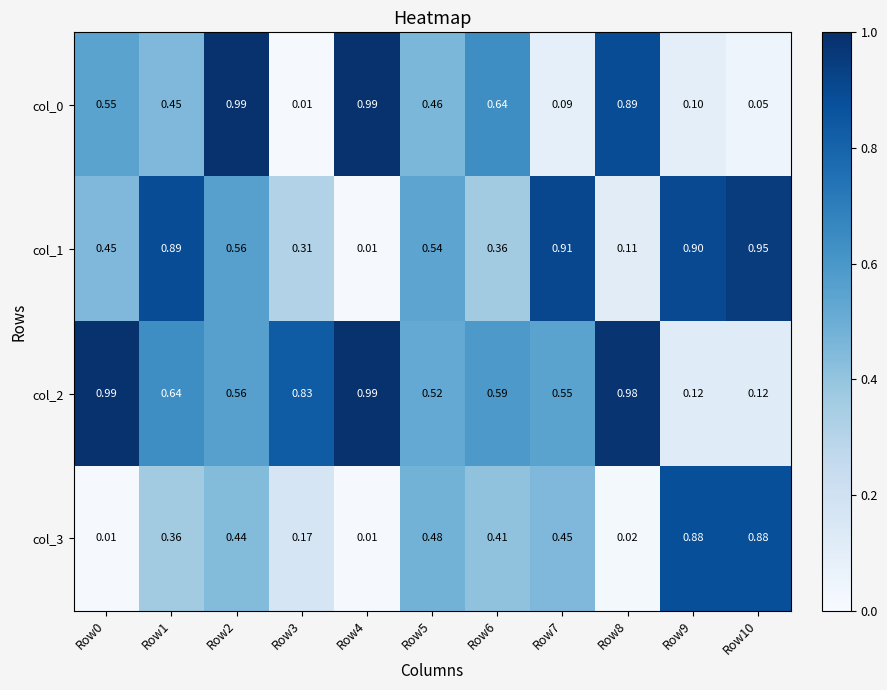

Is the value of col_2 at Row1 greater than the value of col_1 at Row3?

Yes